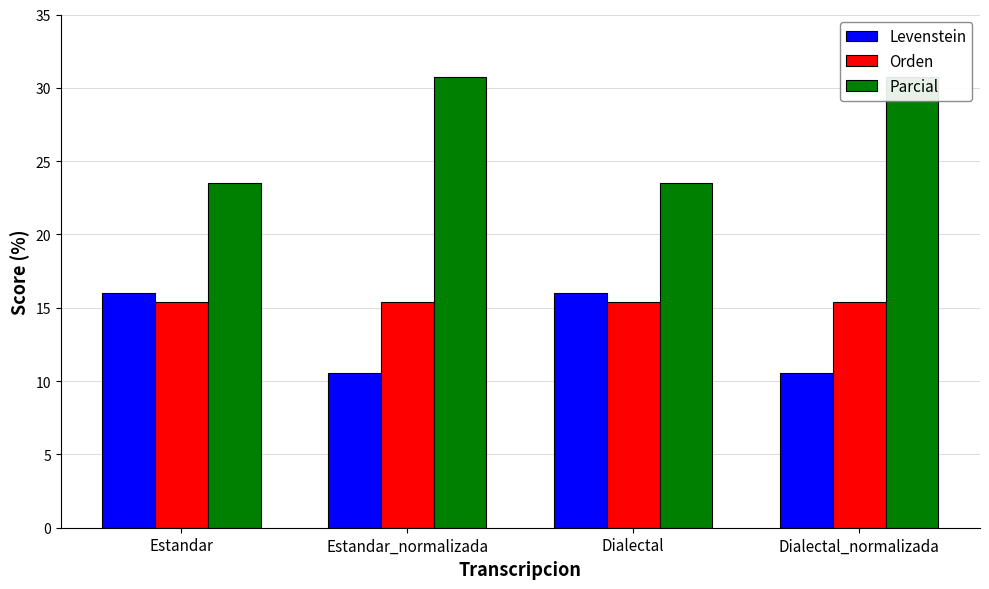

The value of Parcial at Estandar_normalizada is 30.8. True or false?

True